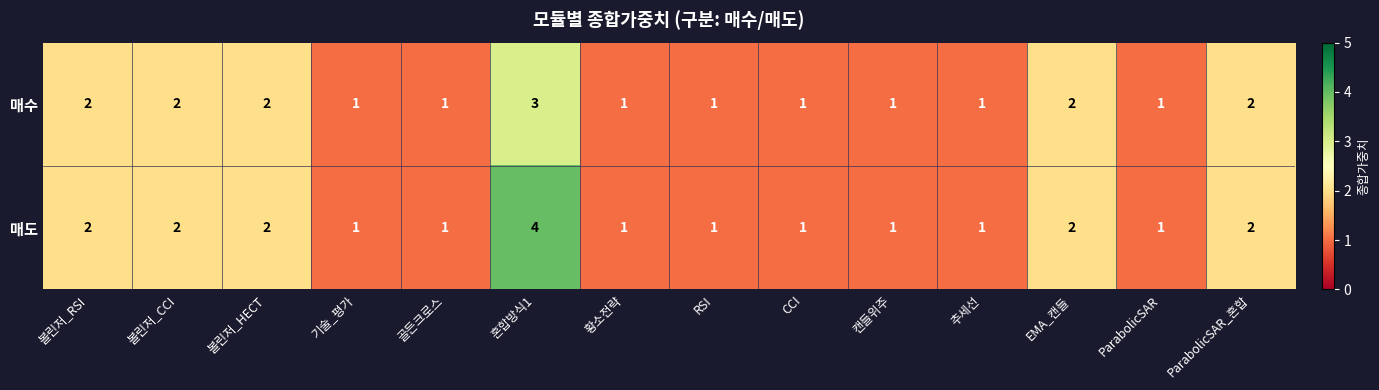

Reading left to right, what are all the values shown in this chart?

매수: 볼린저_RSI=2	볼린저_CCI=2	볼린저_HECT=2	기술_평가=1	골든크로스=1	혼합방식1=3	황소전략=1	RSI=1	CCI=1	캔들위주=1	추세선=1	EMA_캔들=2	ParabolicSAR=1	ParabolicSAR_혼합=2
매도: 볼린저_RSI=2	볼린저_CCI=2	볼린저_HECT=2	기술_평가=1	골든크로스=1	혼합방식1=4	황소전략=1	RSI=1	CCI=1	캔들위주=1	추세선=1	EMA_캔들=2	ParabolicSAR=1	ParabolicSAR_혼합=2